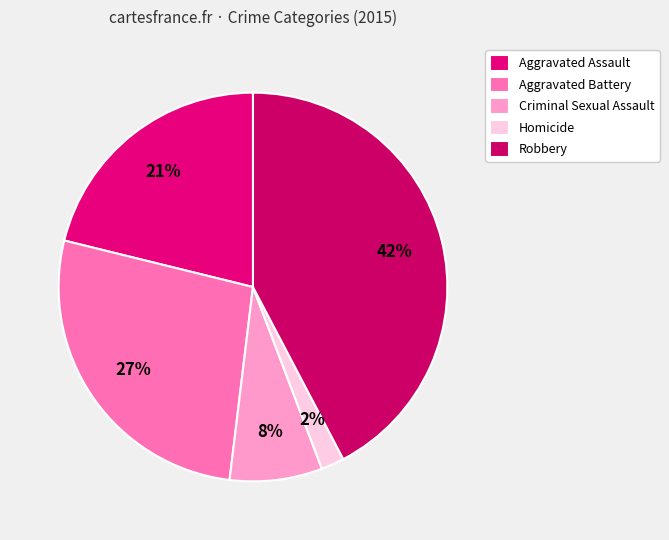

Is it true that Aggravated Battery is 37% of the pie?

False